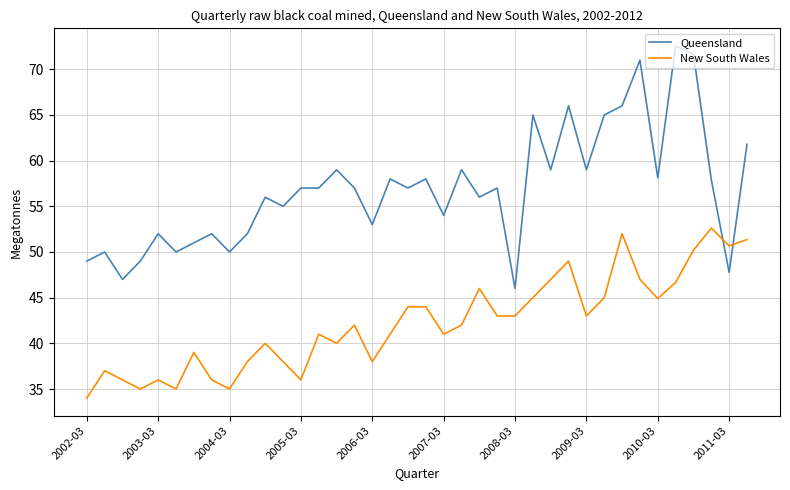

True or false: Queensland and New South Wales intersect in this chart.

True